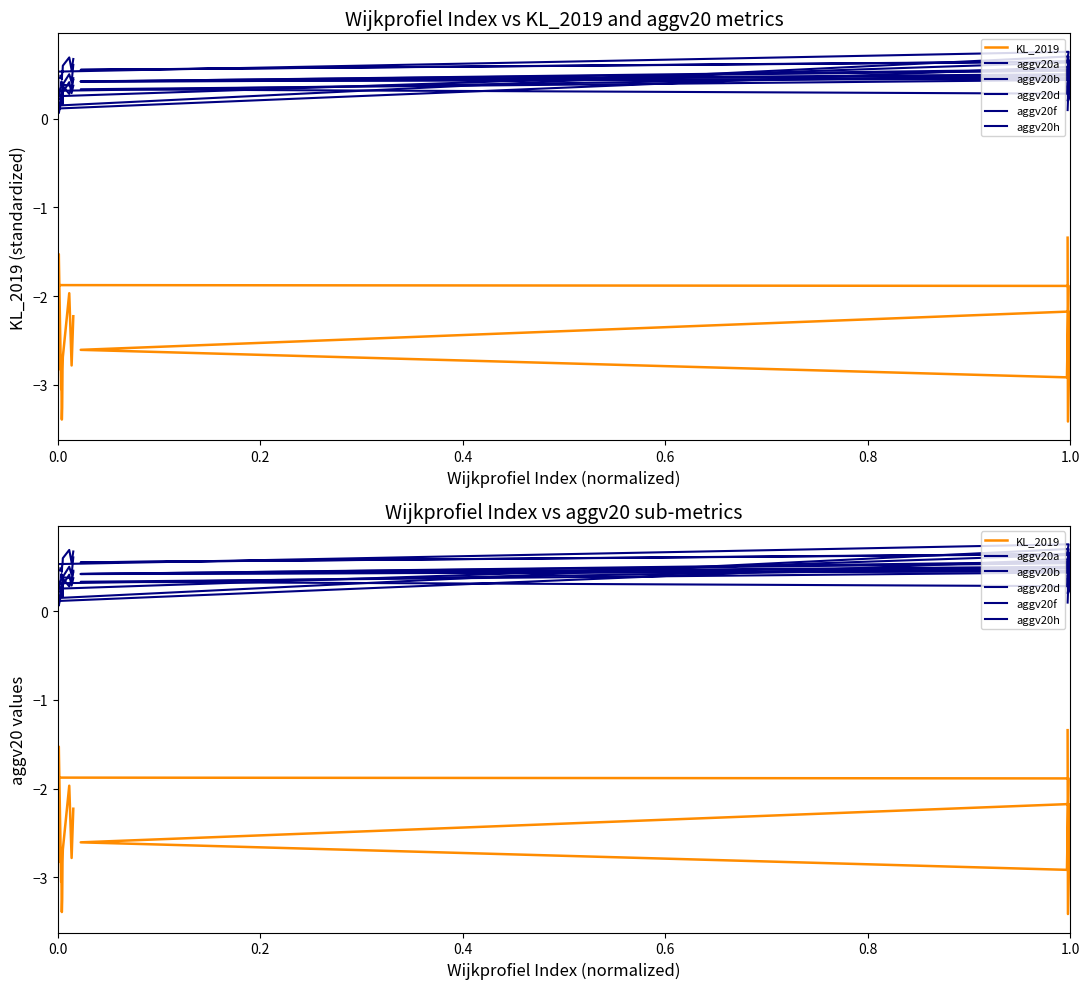

What is the difference between the highest and lowest values at 1.0?

3.6